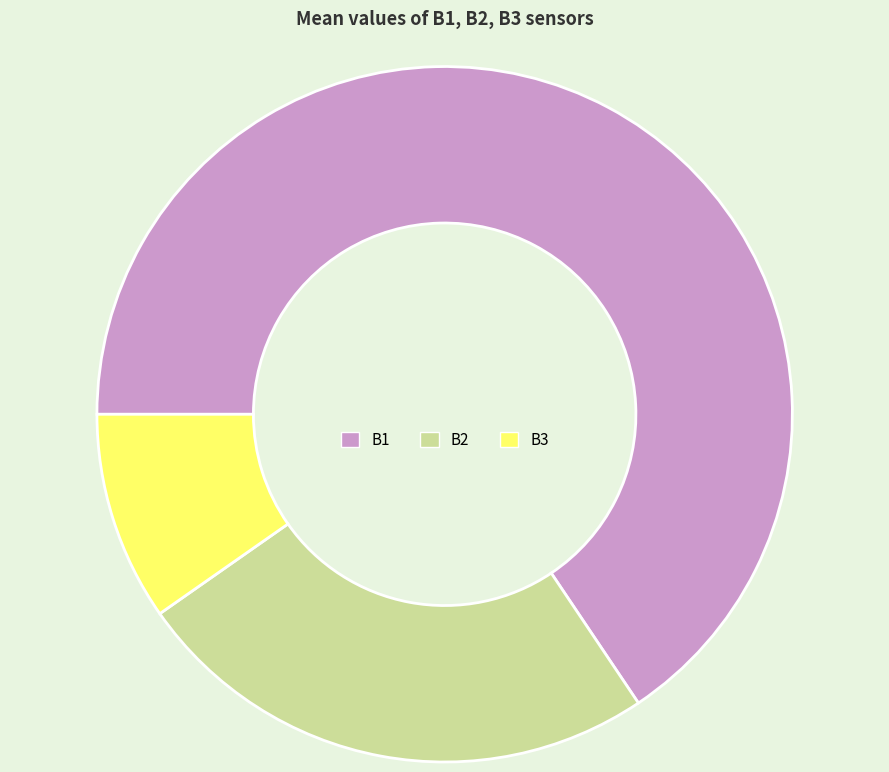

Do B2 and B1 together represent more than half of the pie?

Yes